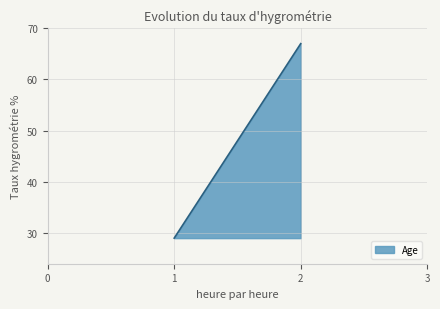

List the labels in order of value, smallest first.

1, 2